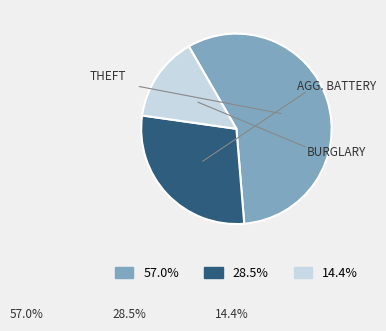

Is there any slice that represents more than half of the pie?

Yes